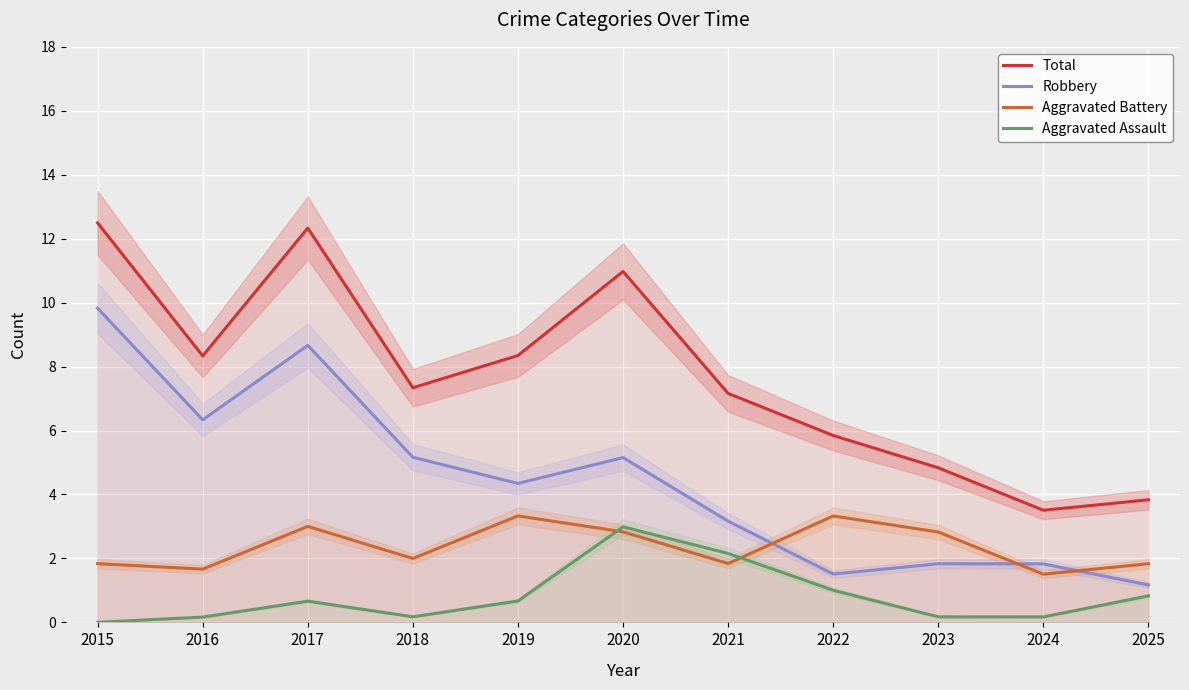

Where is the first local maximum for Aggravated Battery?

2017